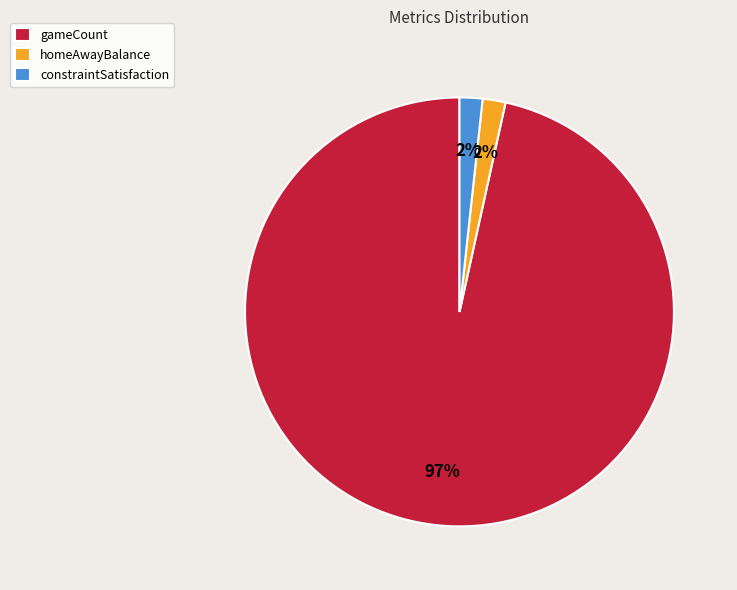

Do constraintSatisfaction and homeAwayBalance together represent more than half of the pie?

No